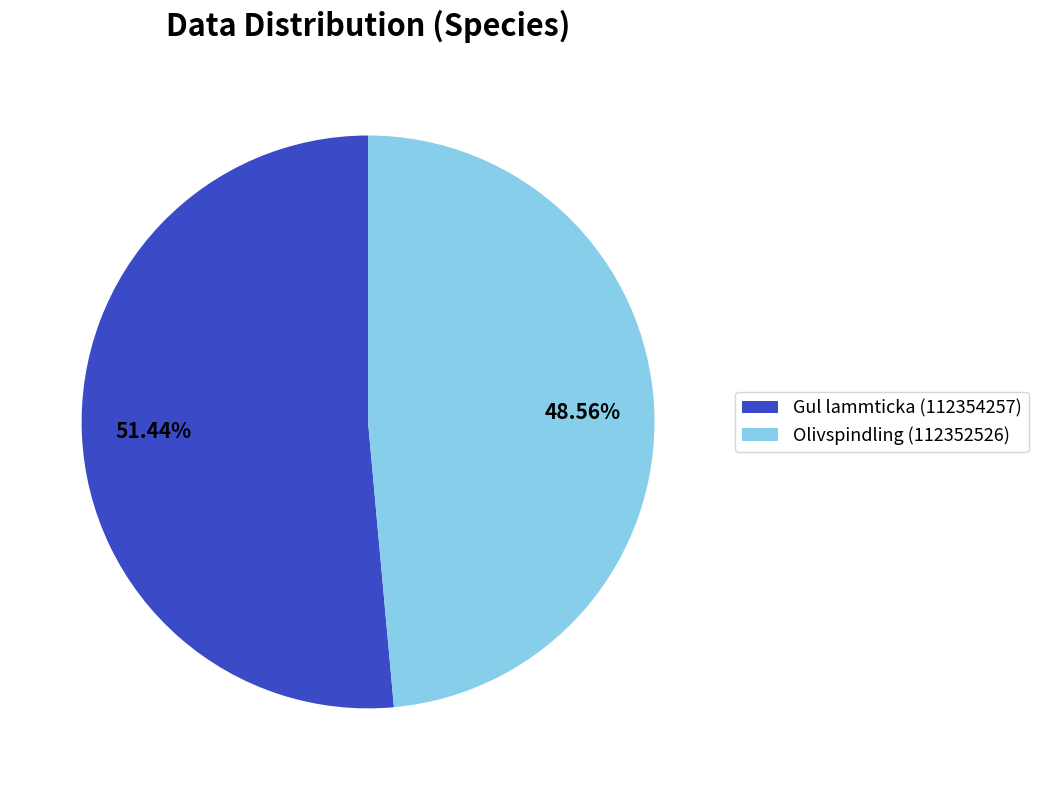

To the nearest percent, what percentage of the pie is Gul lammticka (112354257)?

51%